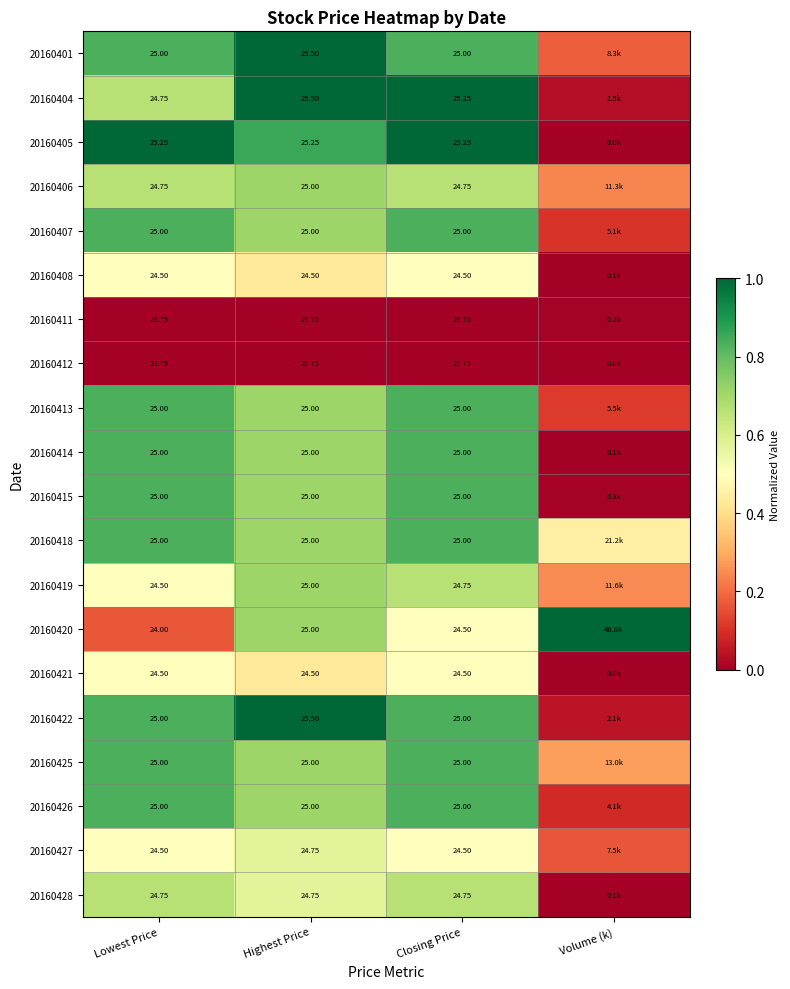

What is the difference between the second highest and minimum values in the 20160427 series?

0.3